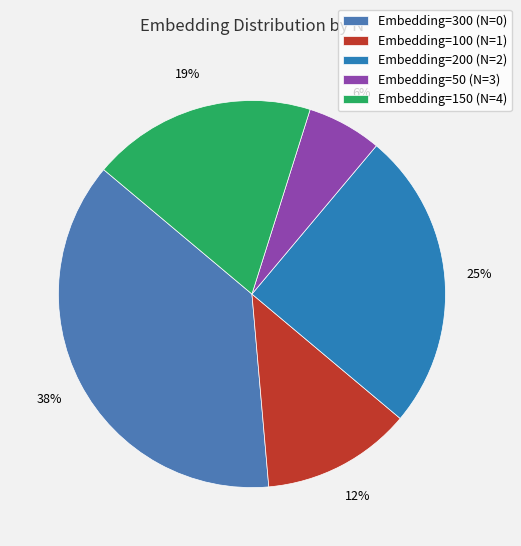

Count the number of slices in the pie.

5